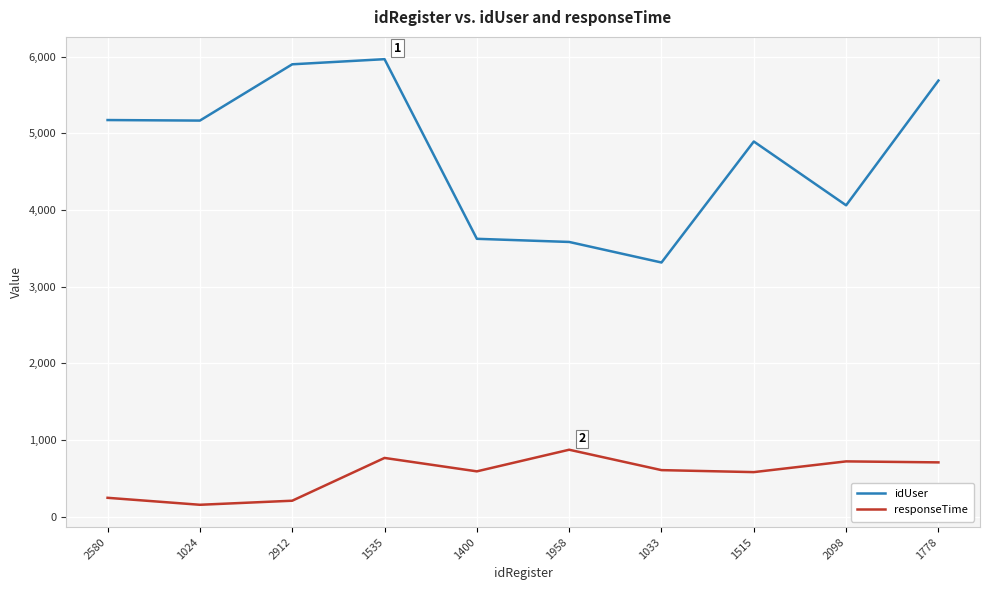

What is the difference between the responseTime values at 1515 and 1535?

185